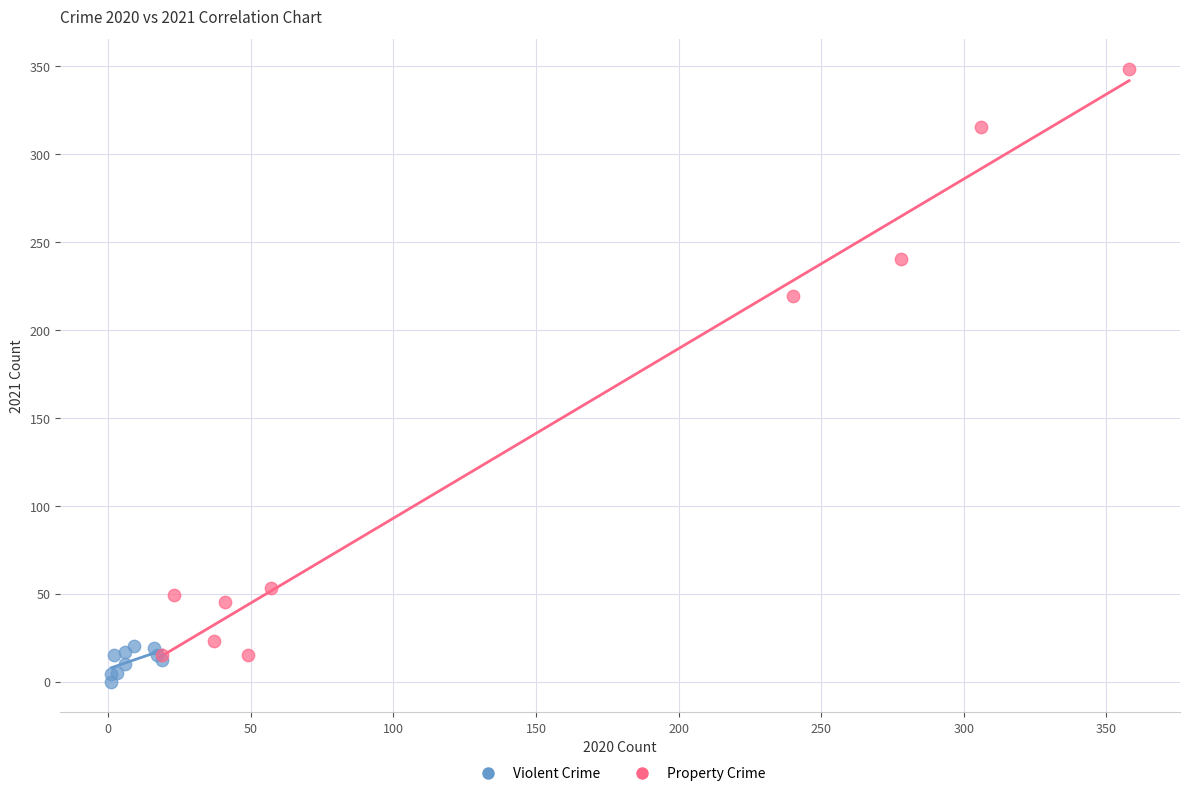

Which series contains the highest Y value?

Property Crime